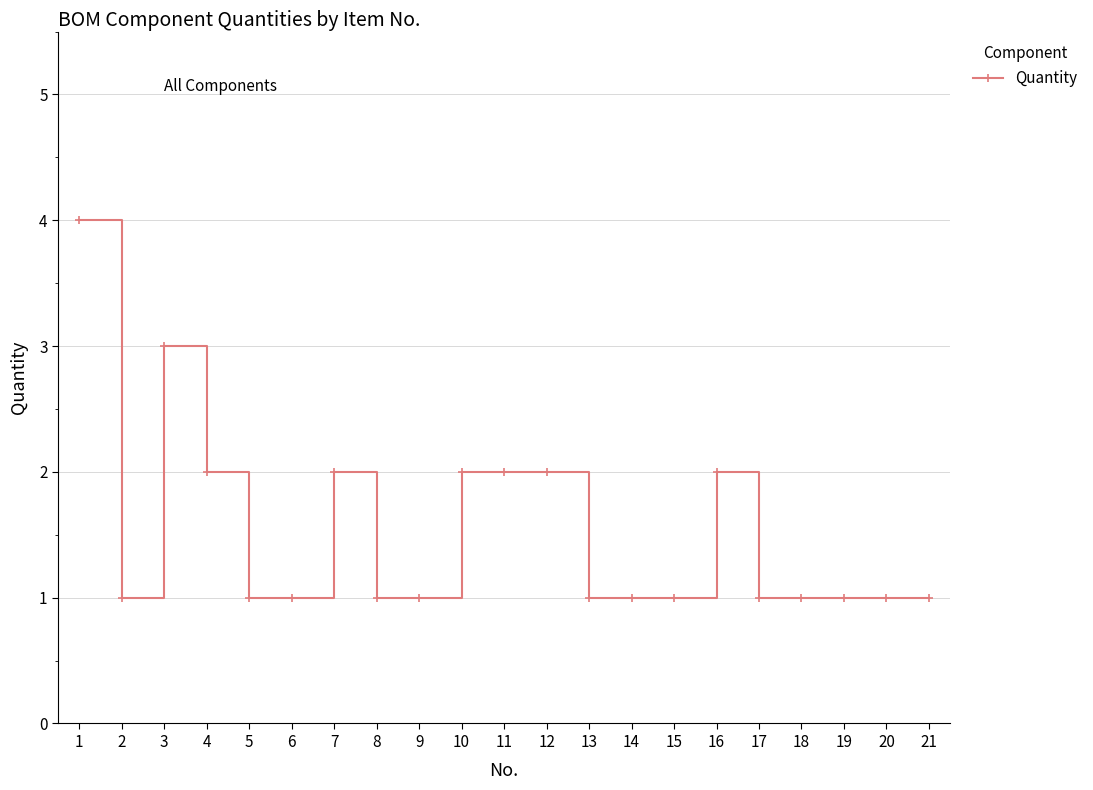

How many values are between 1 and 2?

19